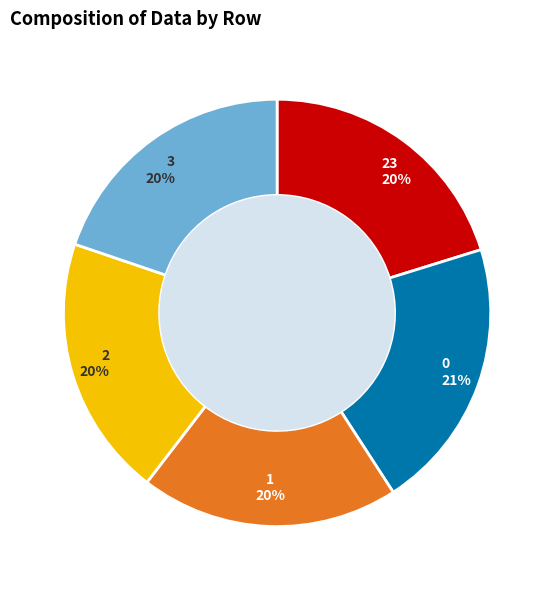

Do 3 and 23 together represent more than half of the pie?

No